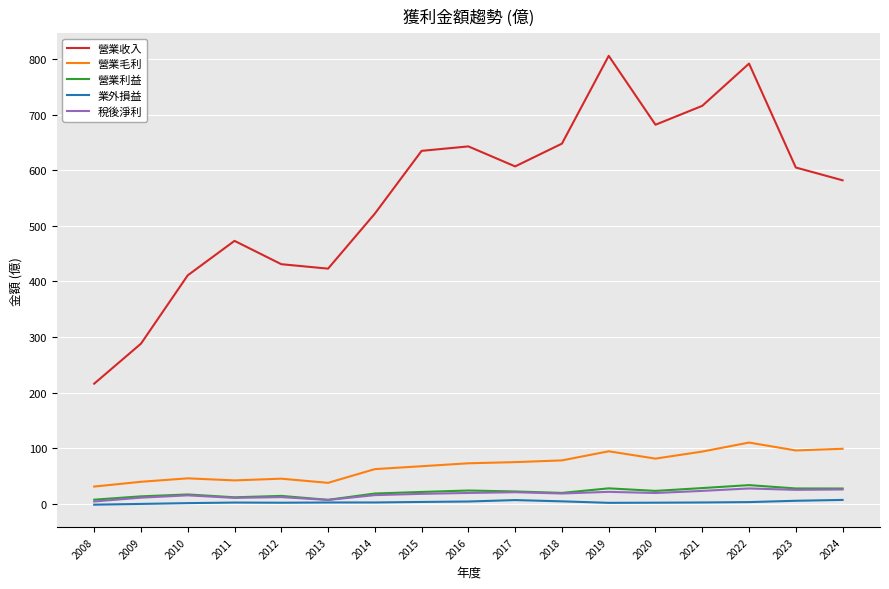

What value does the 稅後淨利 series have at 2014?

15.4